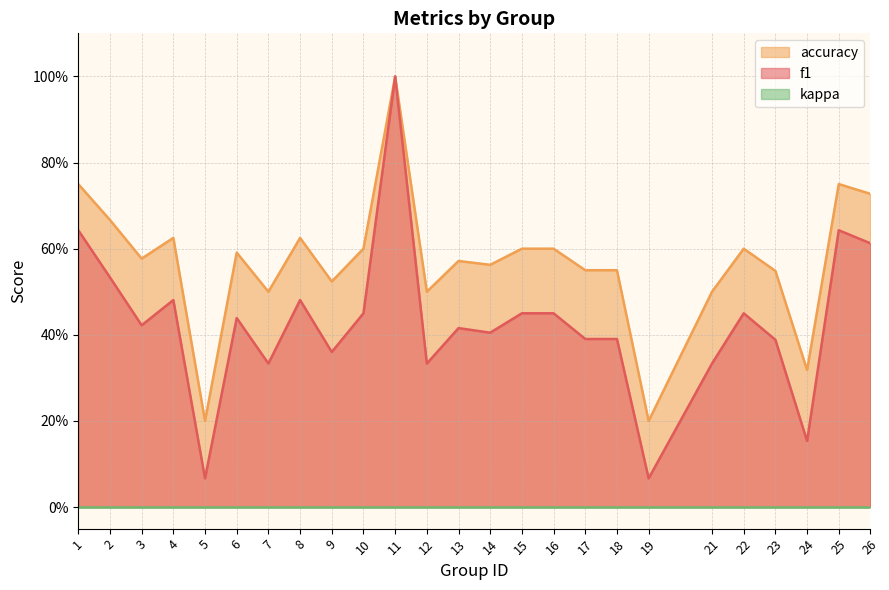

Does the chart display data point markers on the line(s)?

No